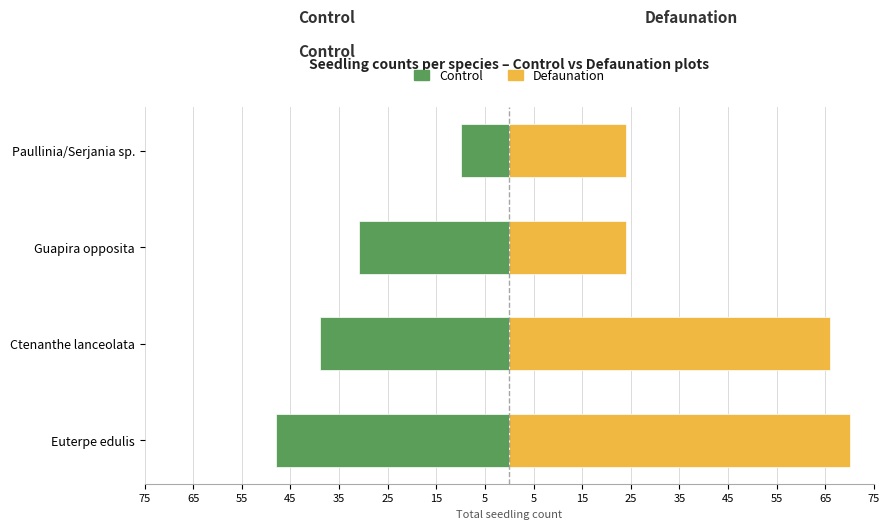

Is it true that Control equals -67 at Ctenanthe lanceolata?

False